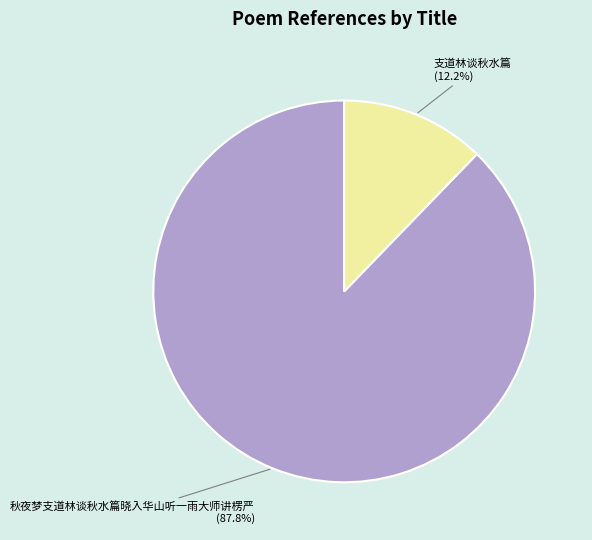

What percentage is the 支道林谈秋水篇 slice, to the nearest percent?

12%